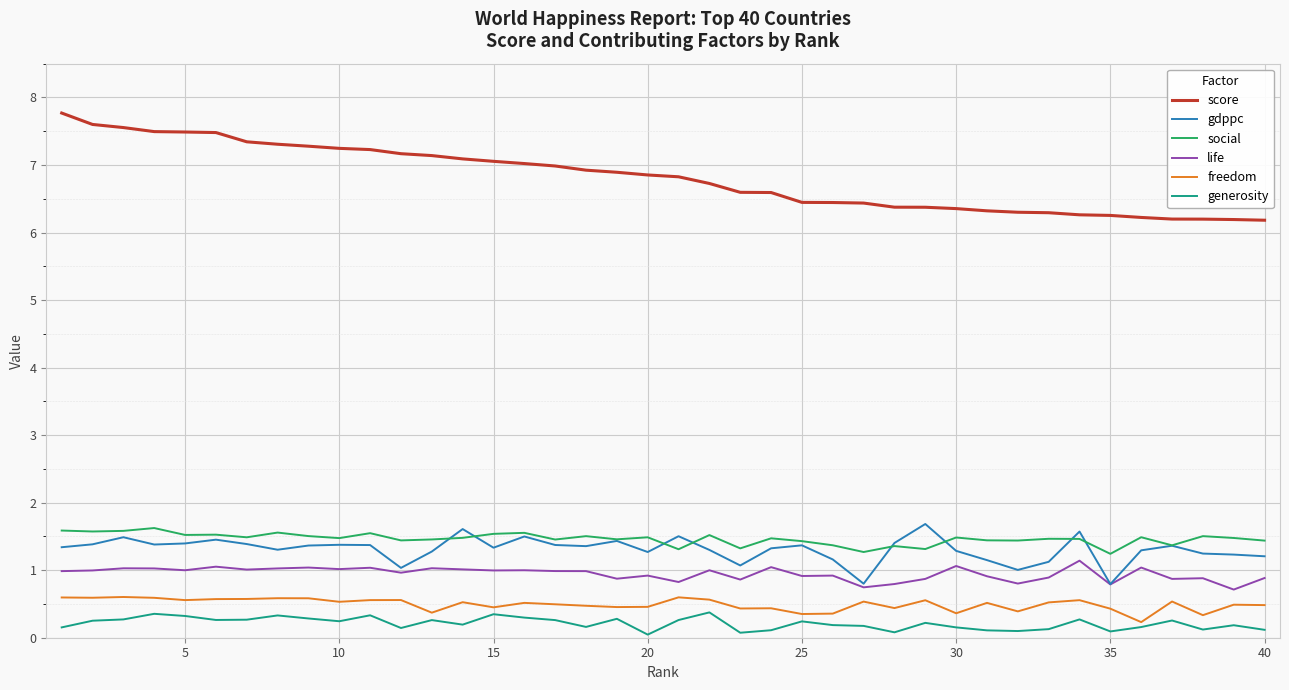

Which series has the largest total across all categories?

score